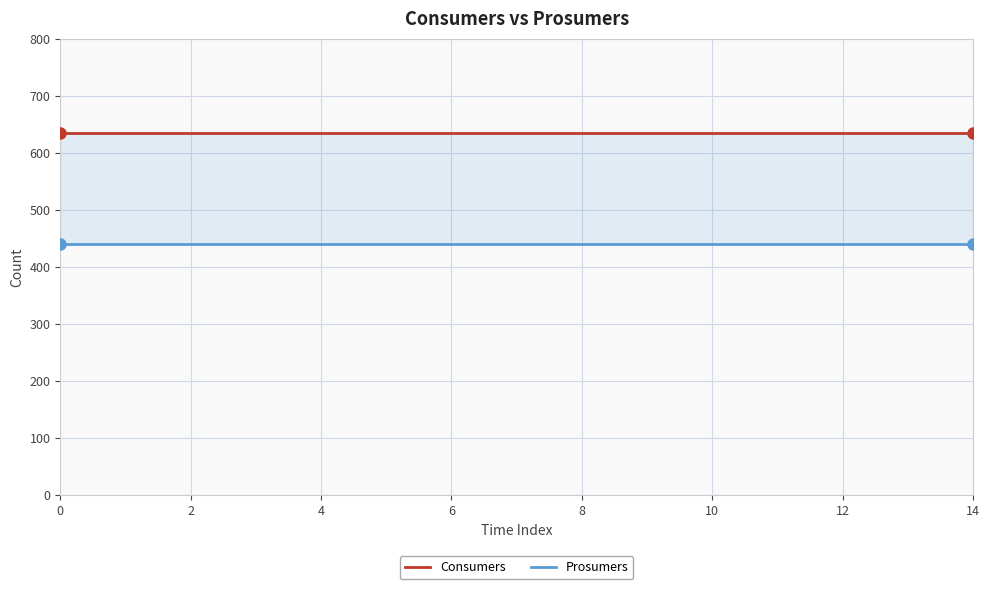

At how many categories does at least one series exceed 456?

15